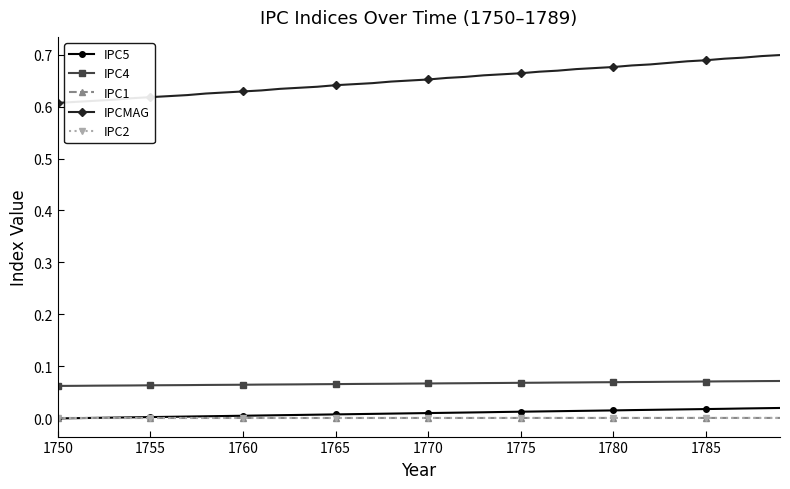

True or false: IPC1 and IPC4 cross at least once.

False